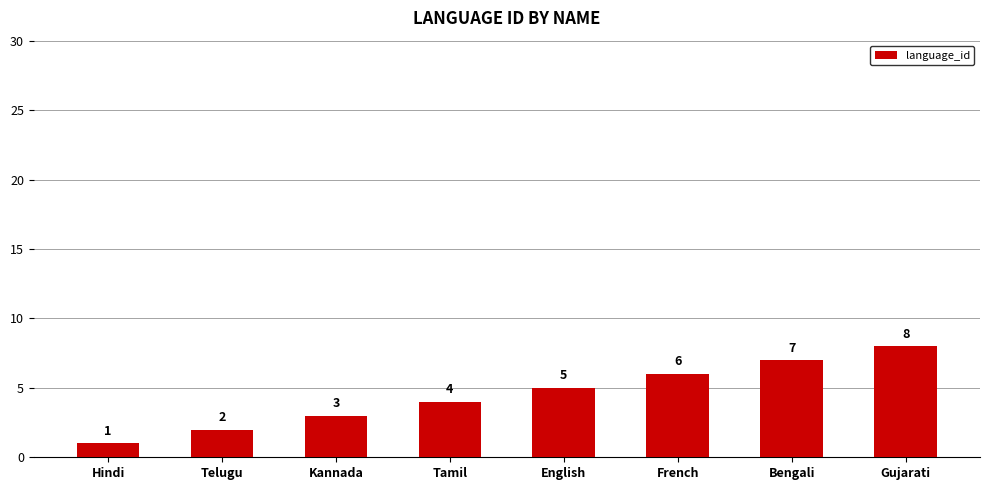

What value does the data have at English?

5